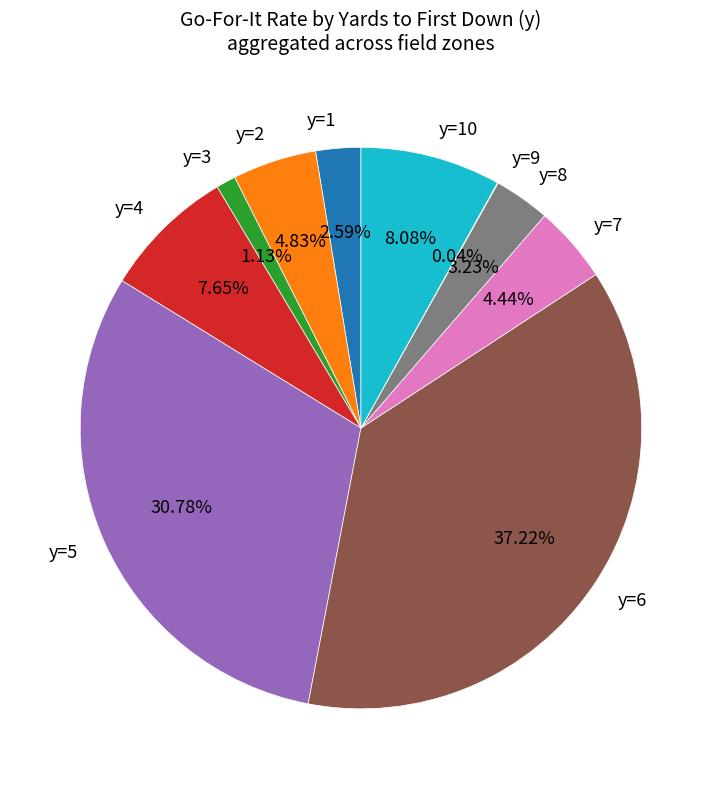

To the nearest percent, what percentage of the pie is y=2?

5%